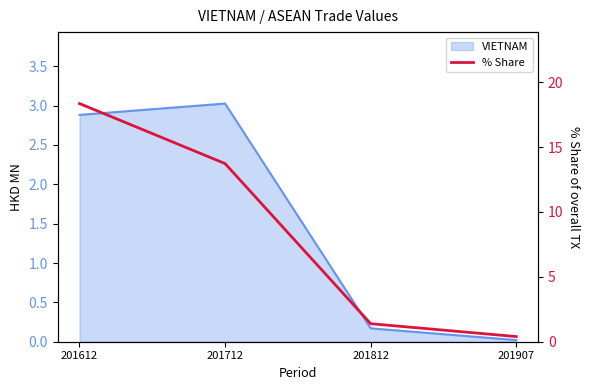

At which category does the chart reach its peak across all series?

201612